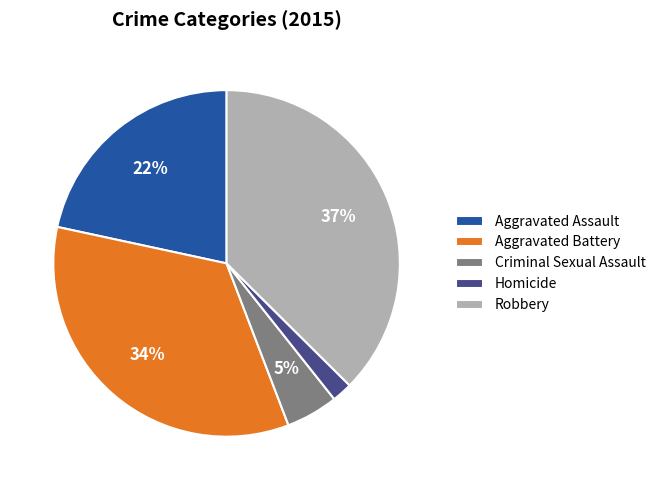

Combined, do Criminal Sexual Assault and Aggravated Battery account for over 50%?

No